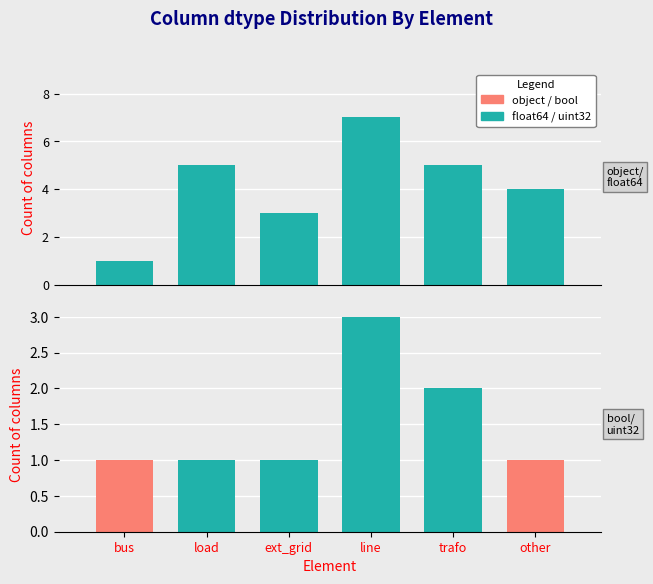

What is the value of the uint32 bar at the 4th from the left?

3